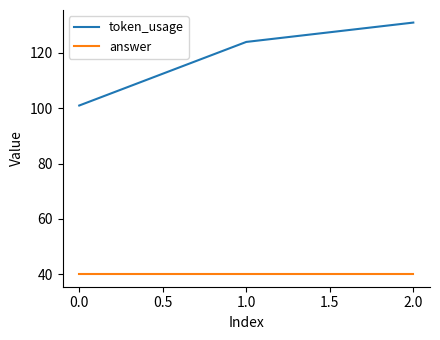

List the labels in order of token_usage value, smallest first.

0.0, 1.0, 2.0